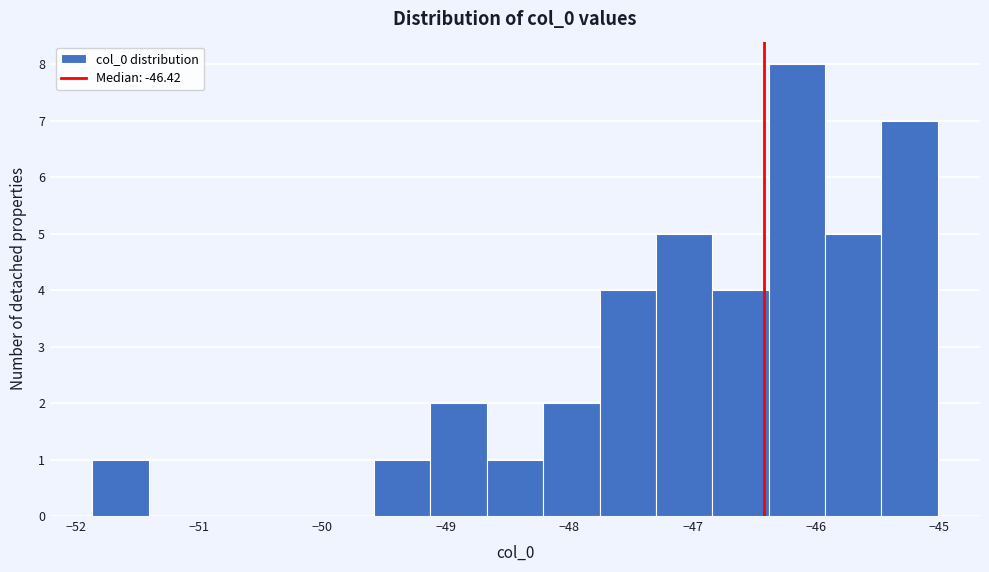

What is the height of the bar covering -49.6 to -49.1 on the x-axis? Neither the bar edges nor the heights are printed on the chart, so give them approximately, as read against the axes.

1